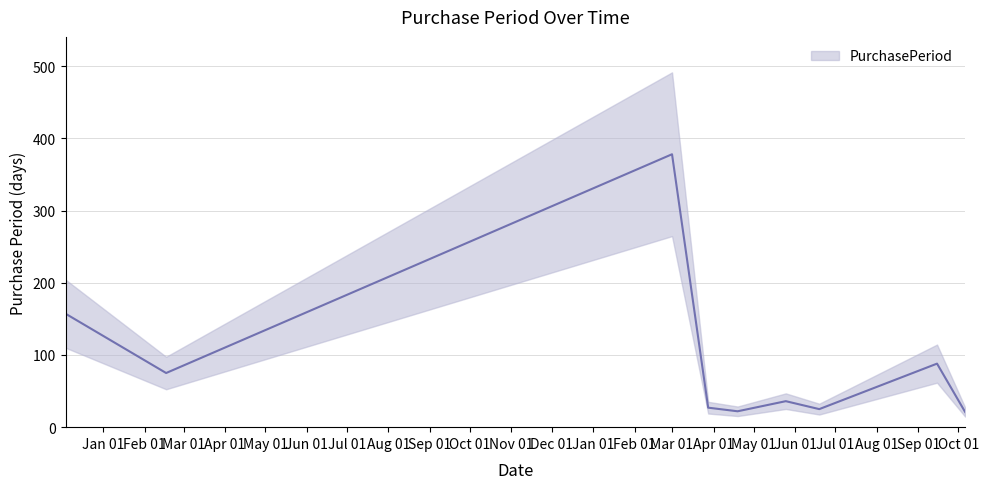

What is the maximum value shown in the chart?

378